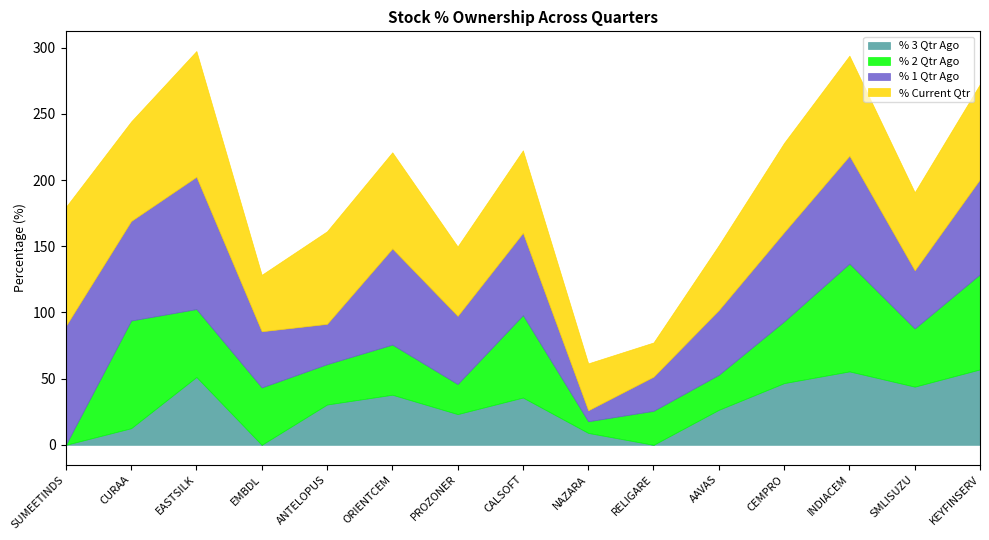

What is the value of the % 3 Qtr Ago point at the 2nd from the left?

12.5